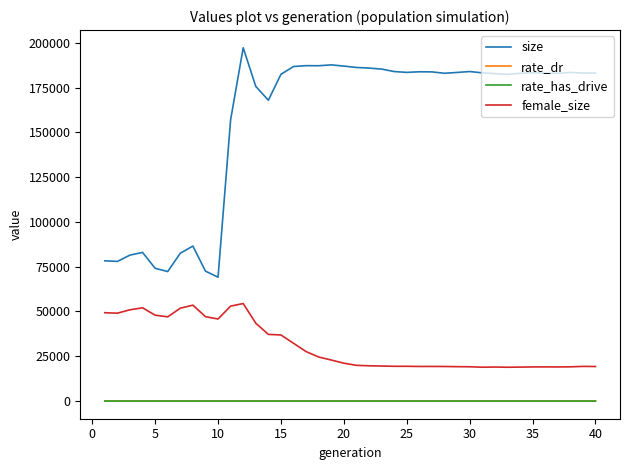

In rate_has_drive, how many points are higher than both neighbors (excluding endpoints)?

3